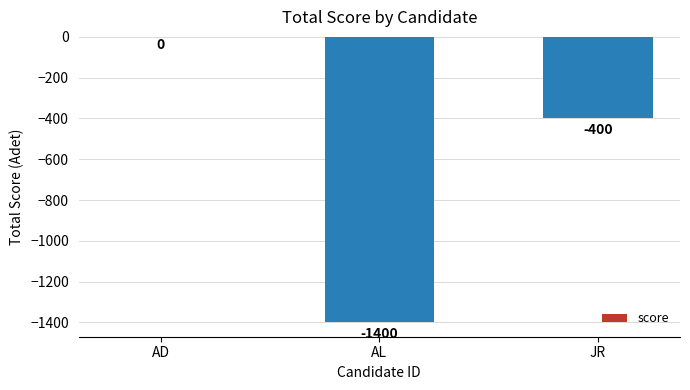

Where does the data first go above -400?

AD